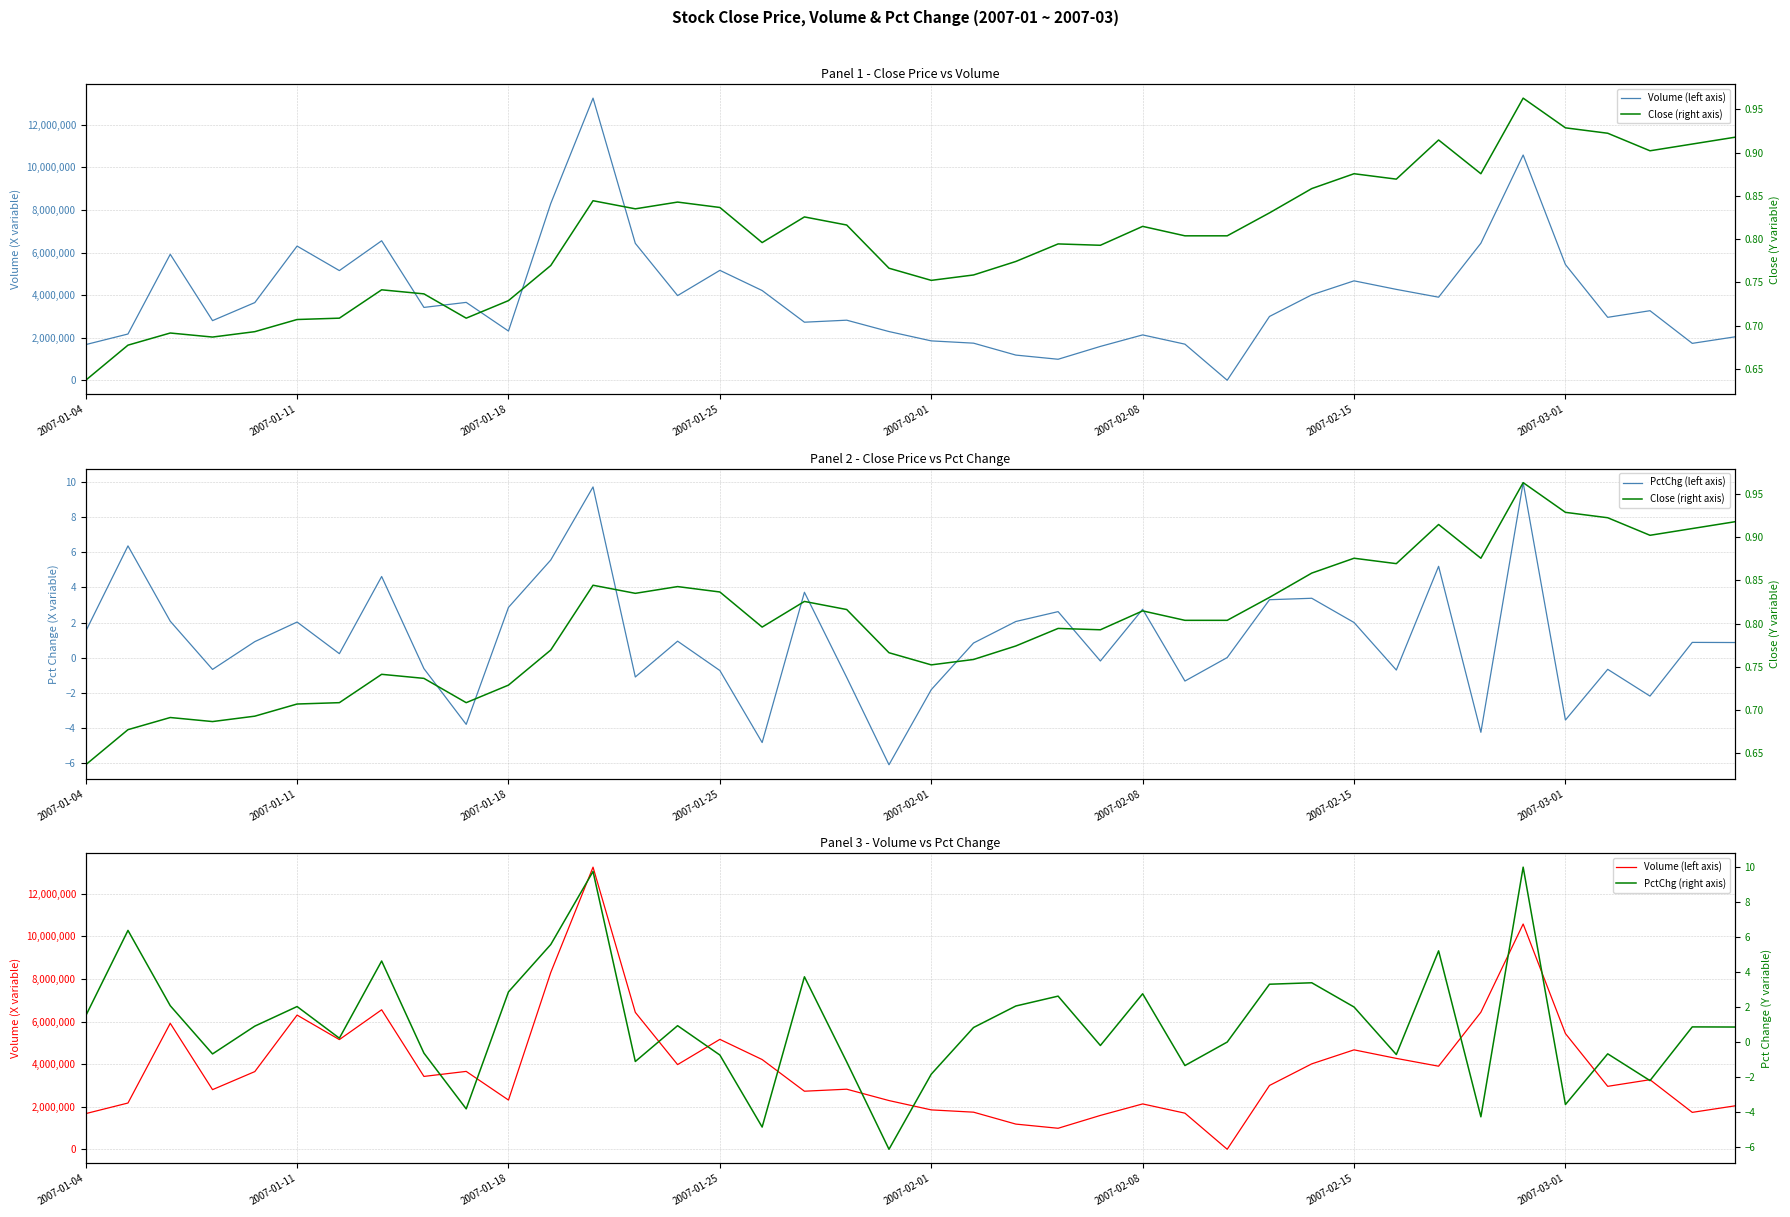

True or false: Close (right axis) has more than 1 interior local peaks.

True